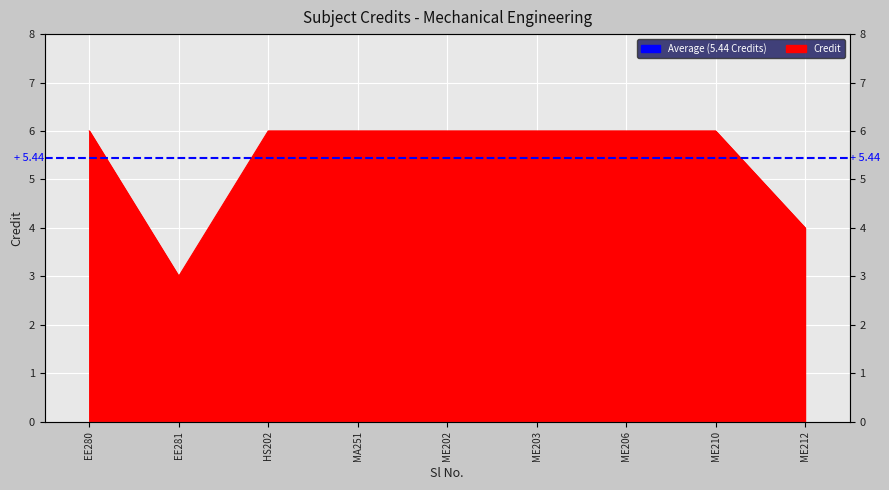

Approximately how many times larger is the value at HS202 compared to EE280?

1.0